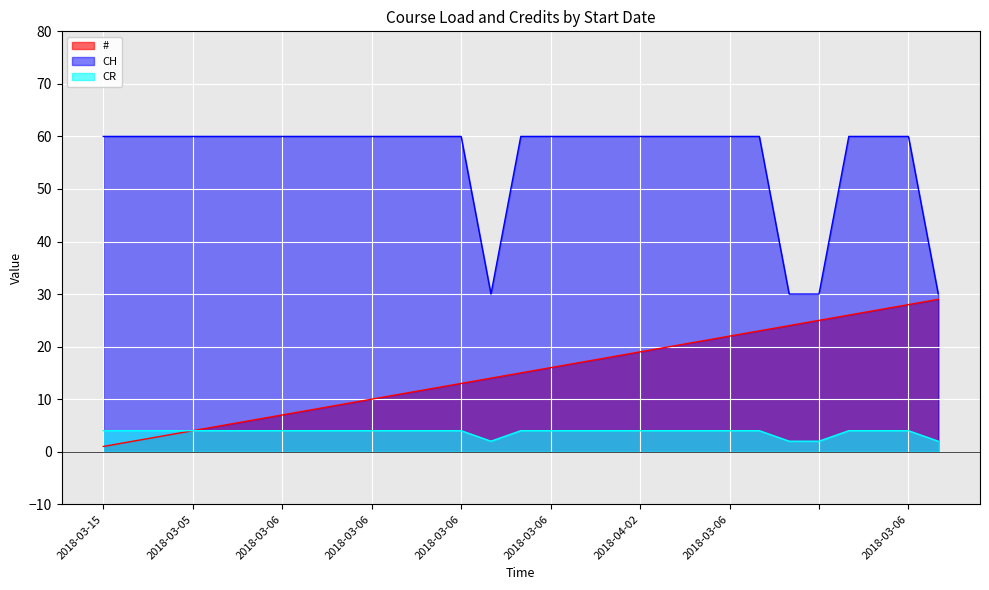

At which category does CH reach its first local valley?

2018-03-06